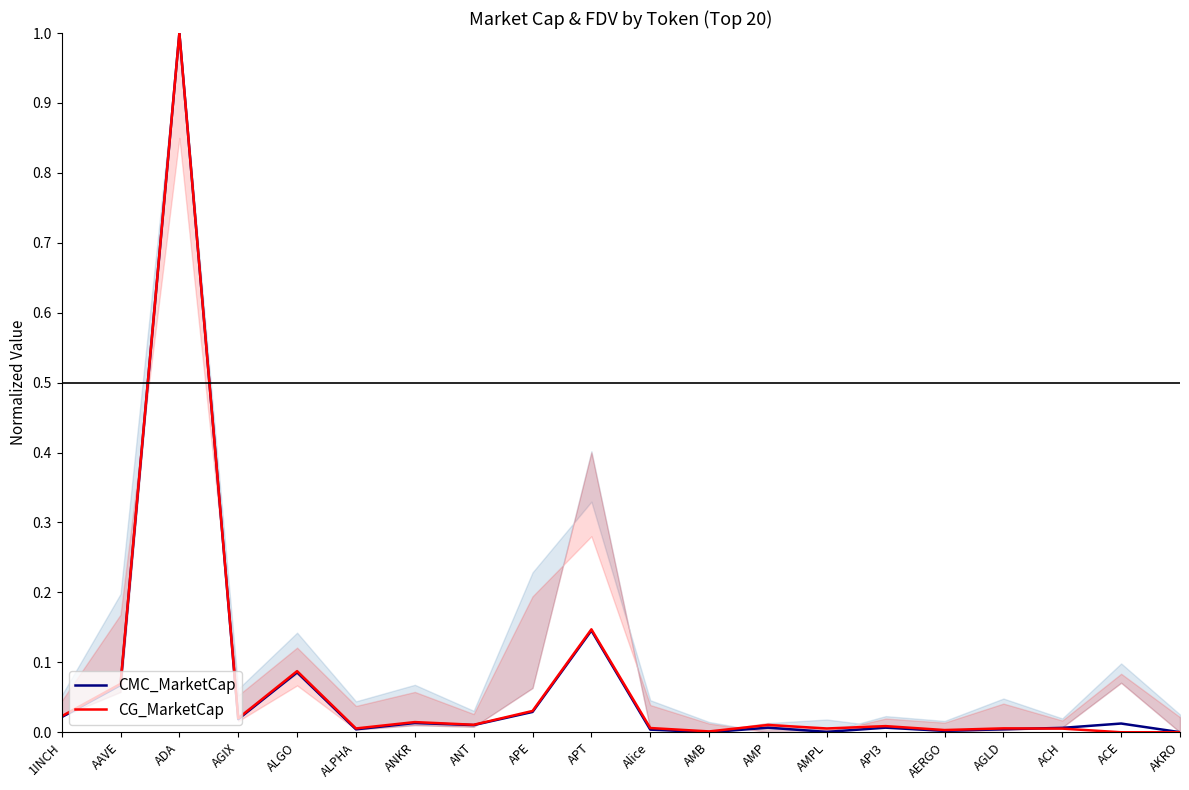

Is this an area chart (filled region under the line)?

No